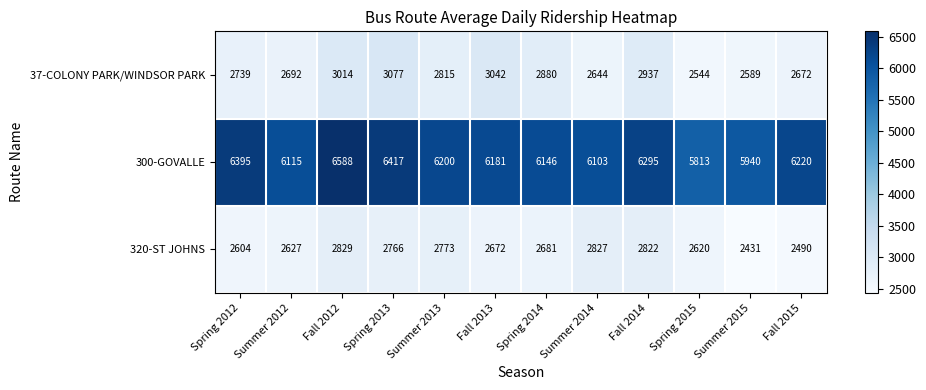

Rank the series by their maximum value, from lowest to highest.

320-ST JOHNS, 37-COLONY PARK/WINDSOR PARK, 300-GOVALLE